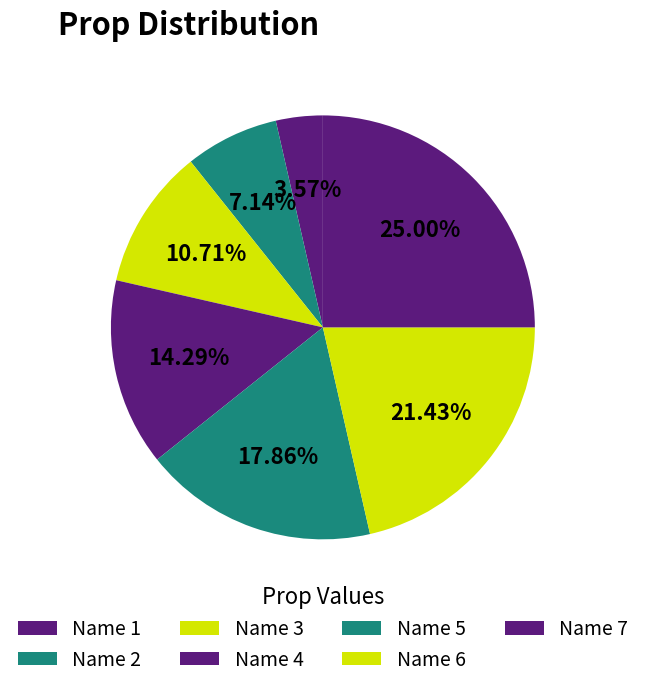

True or false: Name 3 accounts for 11% of the total.

True